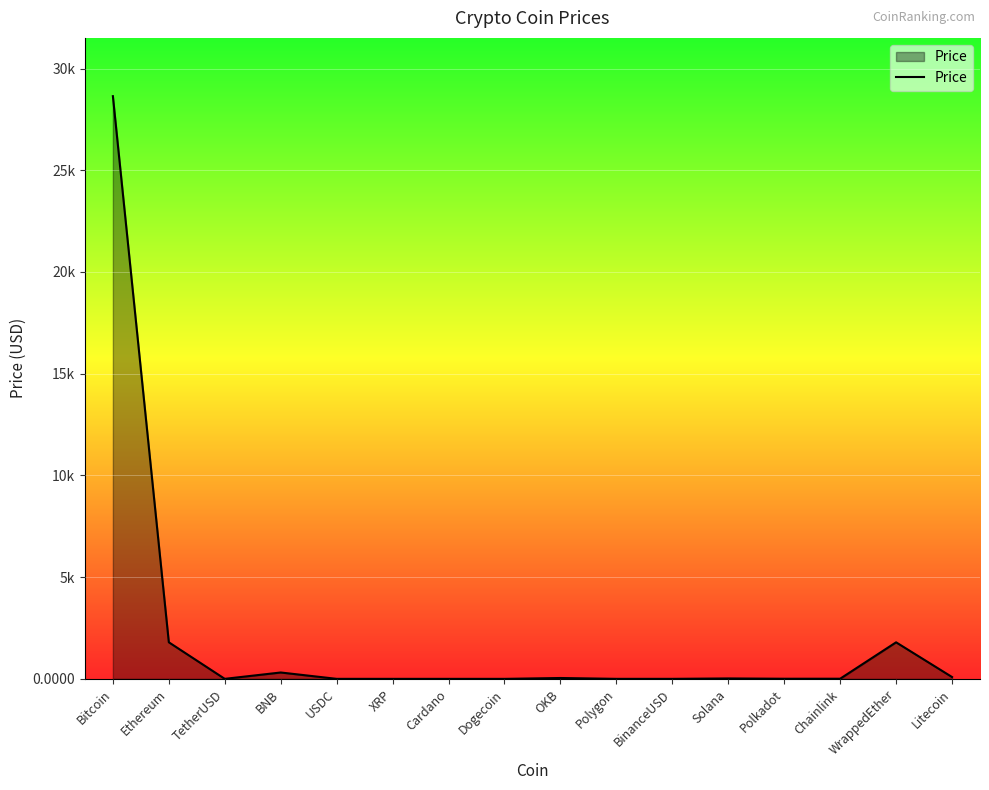

What is the maximum value shown in the chart?

28640.8